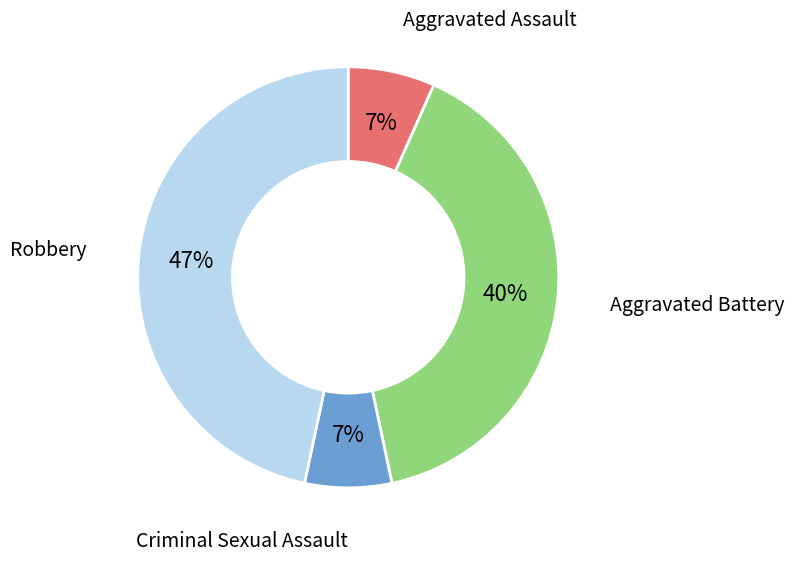

To the nearest percent, what portion does Criminal Sexual Assault represent?

7%